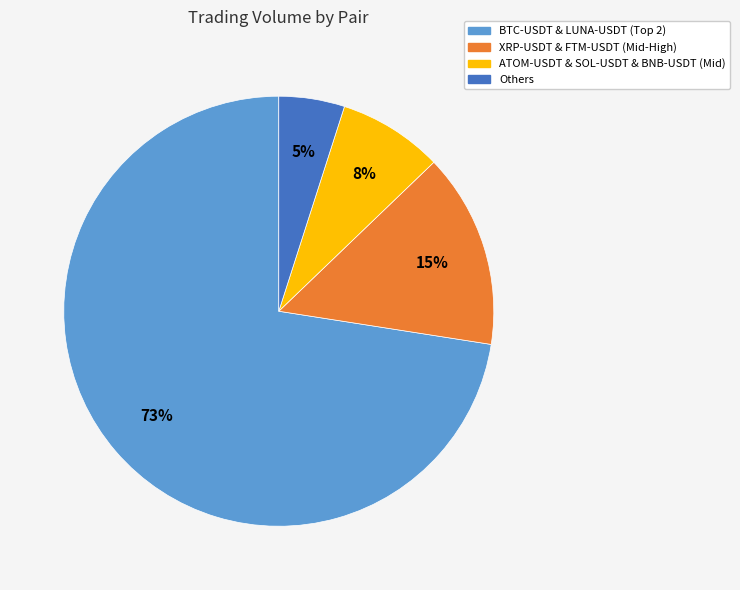

To the nearest percent, what is the average slice percentage?

25%